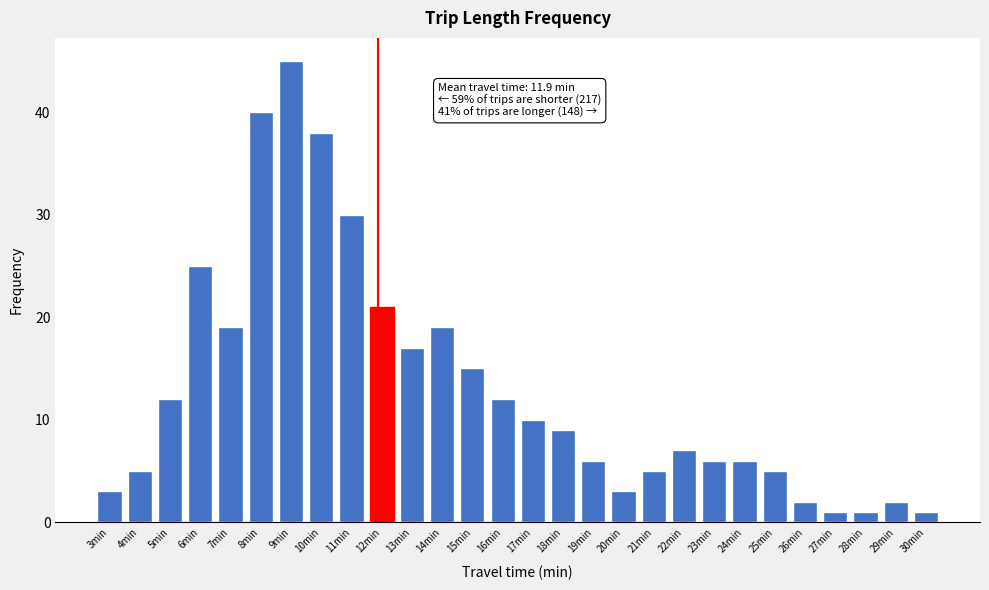

Reading left to right, what are all the values shown in this chart?

3min=3	4min=5	5min=12	6min=25	7min=19	8min=40	9min=45	10min=38	11min=30	12min=21	13min=17	14min=19	15min=15	16min=12	17min=10	18min=9	19min=6	20min=3	21min=5	22min=7	23min=6	24min=6	25min=5	26min=2	27min=1	28min=1	29min=2	30min=1